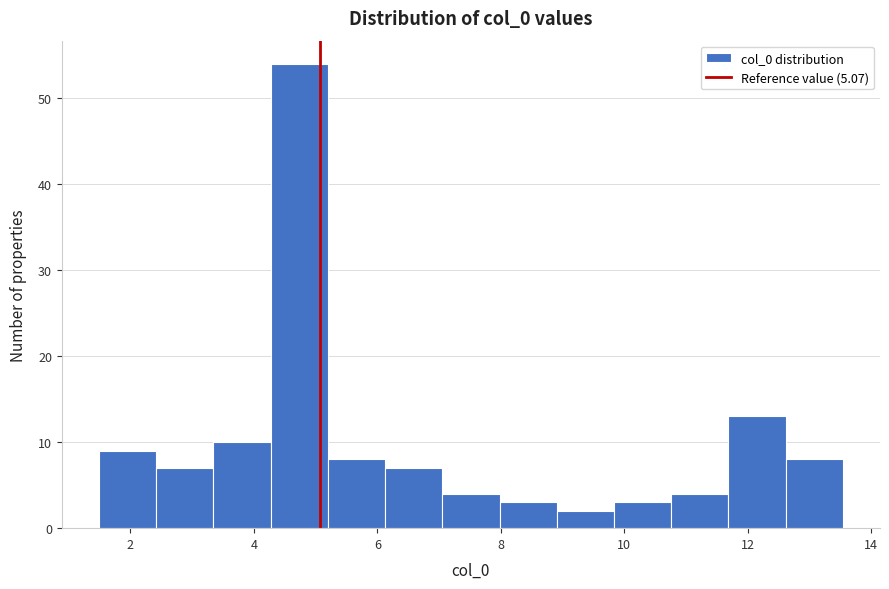

Reading left to right, transcribe this chart: for each bar, give the range it covers on the x-axis and its height. Neither the bar edges nor the heights are printed on the chart, so give them approximately, as read against the axes.

1.4 to 2.4: 9
2.4 to 3.4: 7
3.4 to 4.2: 10
4.2 to 5.2: 54
5.2 to 6.2: 8
6.2 to 7.0: 7
7.0 to 8.0: 4
8.0 to 9.0: 3
9.0 to 9.8: 2
9.8 to 10.8: 3
10.8 to 11.6: 4
11.6 to 12.6: 13
12.6 to 13.6: 8